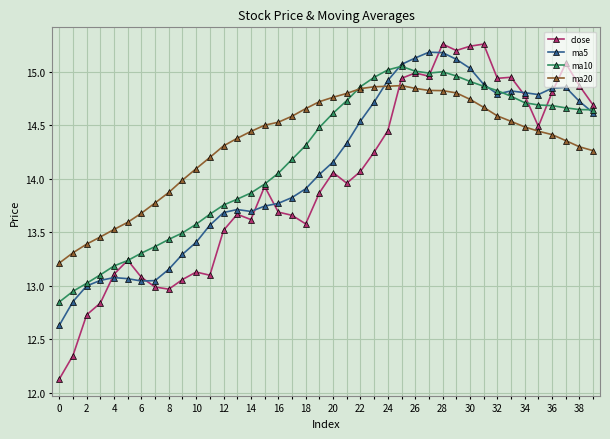

Which series has the widest spread of values?

close